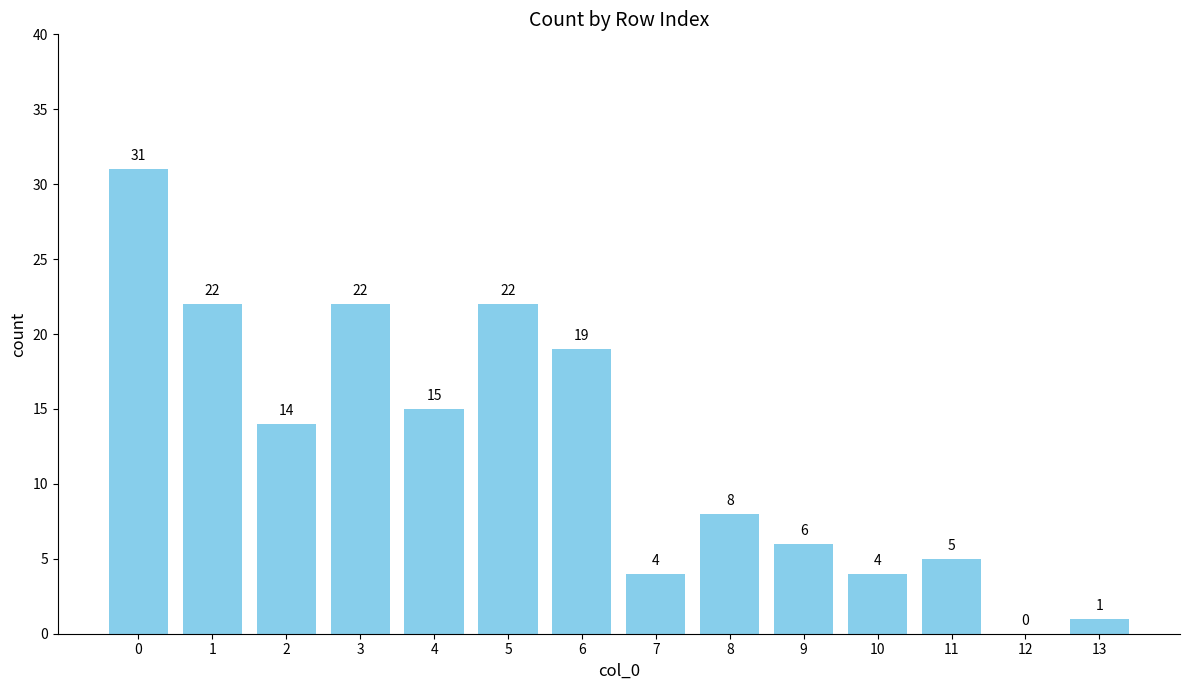

How many categories are shown in the chart?

14